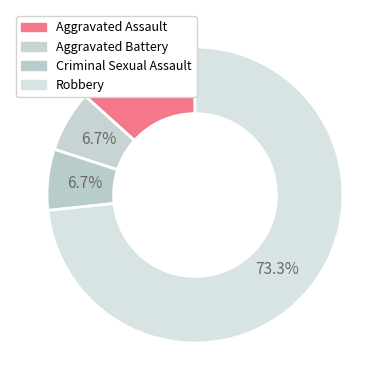

How many slices are in this pie chart?

4